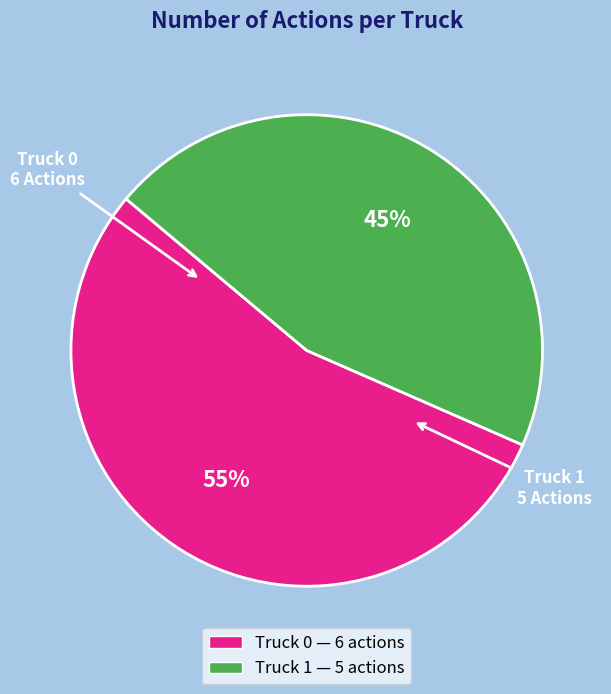

Rank the categories by value from highest to lowest.

Truck 0, Truck 1